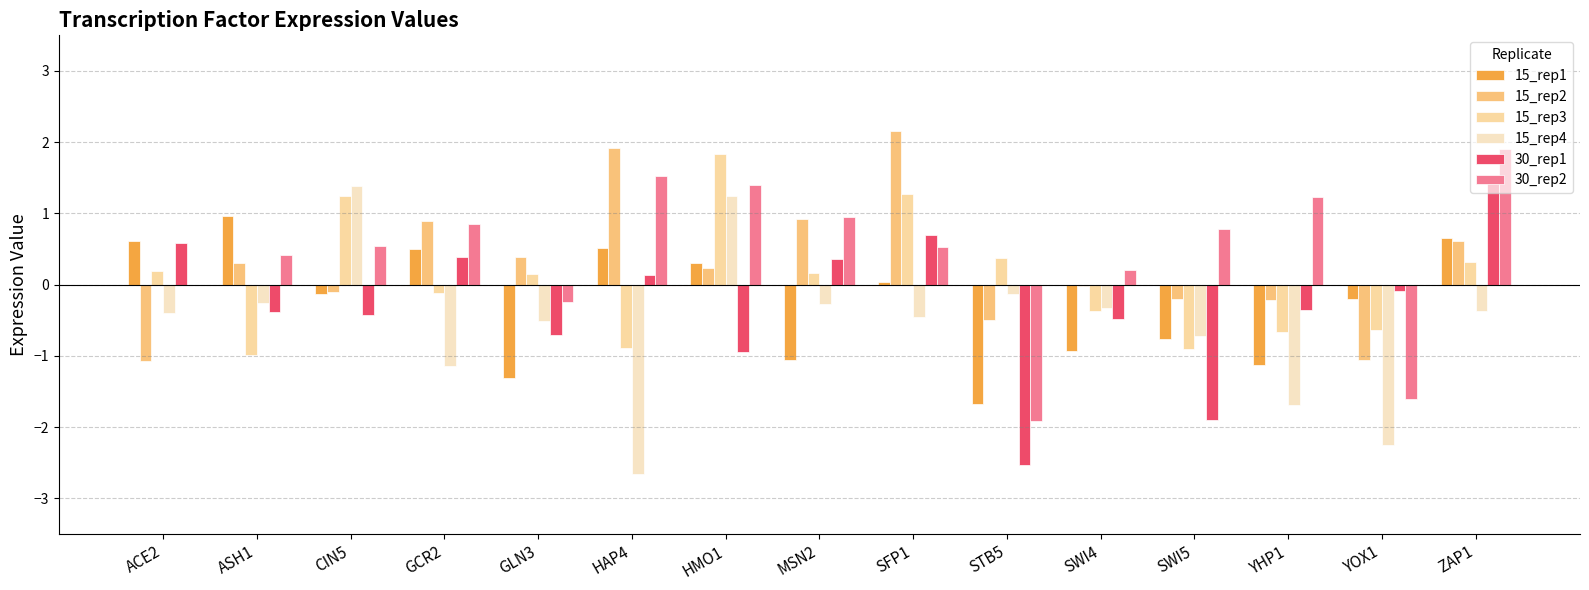

What is the lowest value of the 15_rep3 series?

-1.0